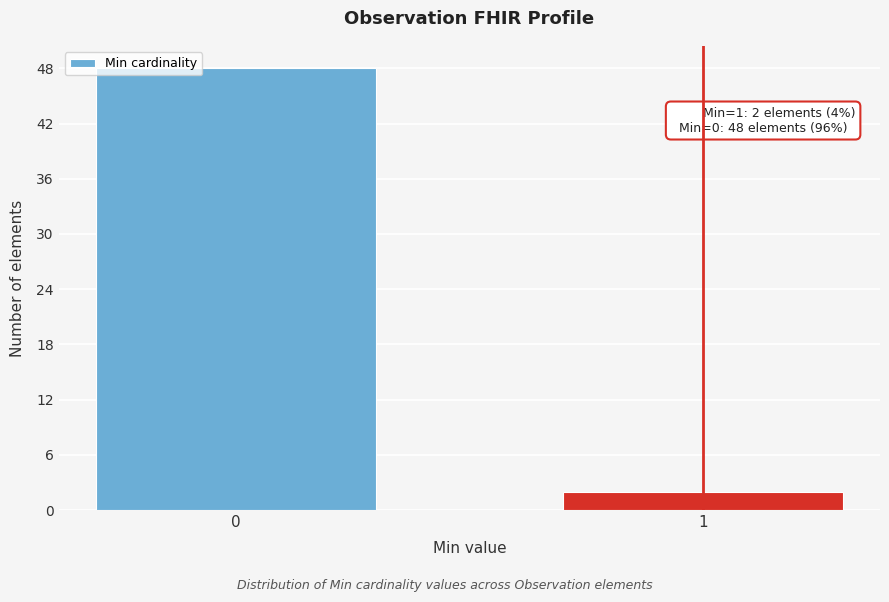

Reading left to right, extract all data points from this chart.

0=48	1=2